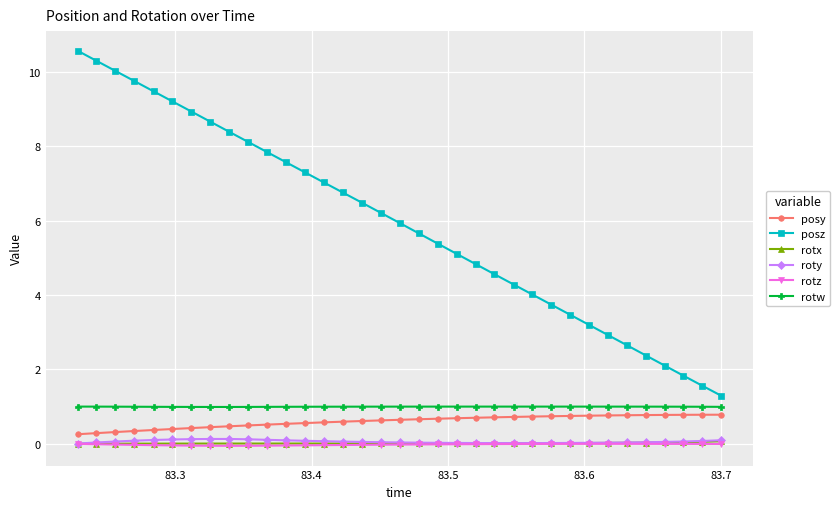

True or false: posz and roty cross at least once.

False